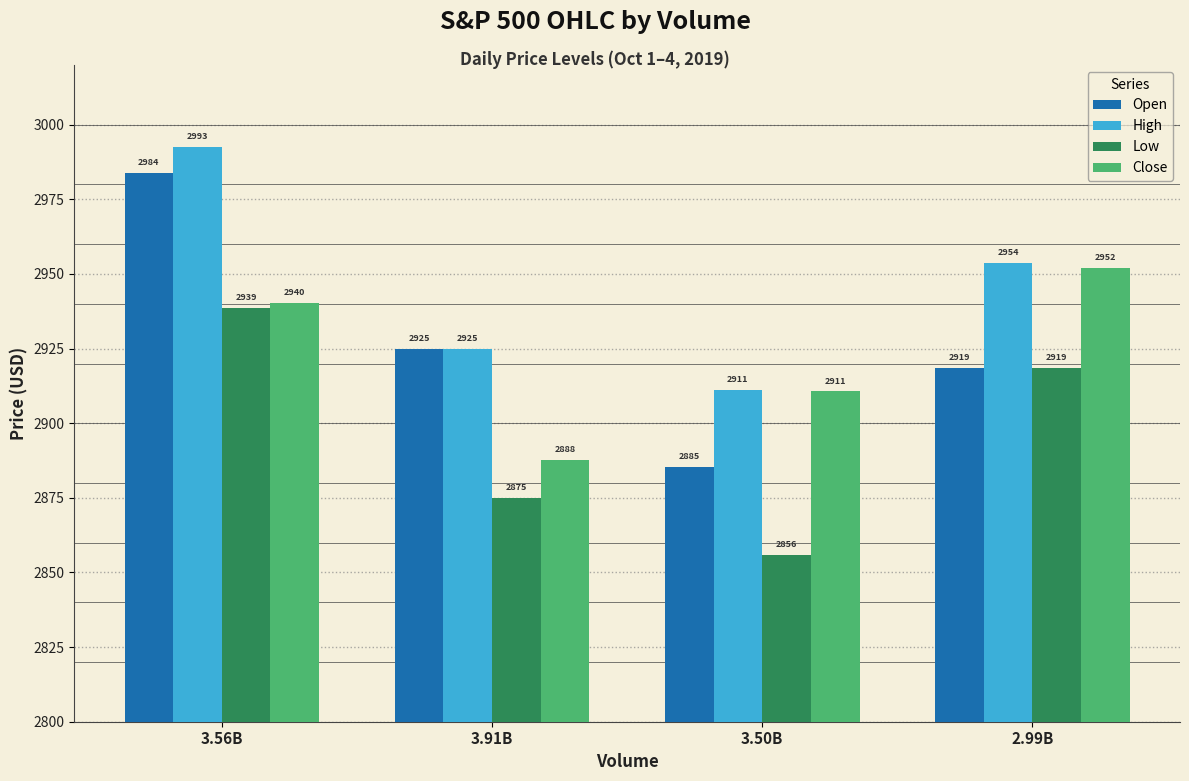

Which label corresponds to the largest value in the chart?

3.56B